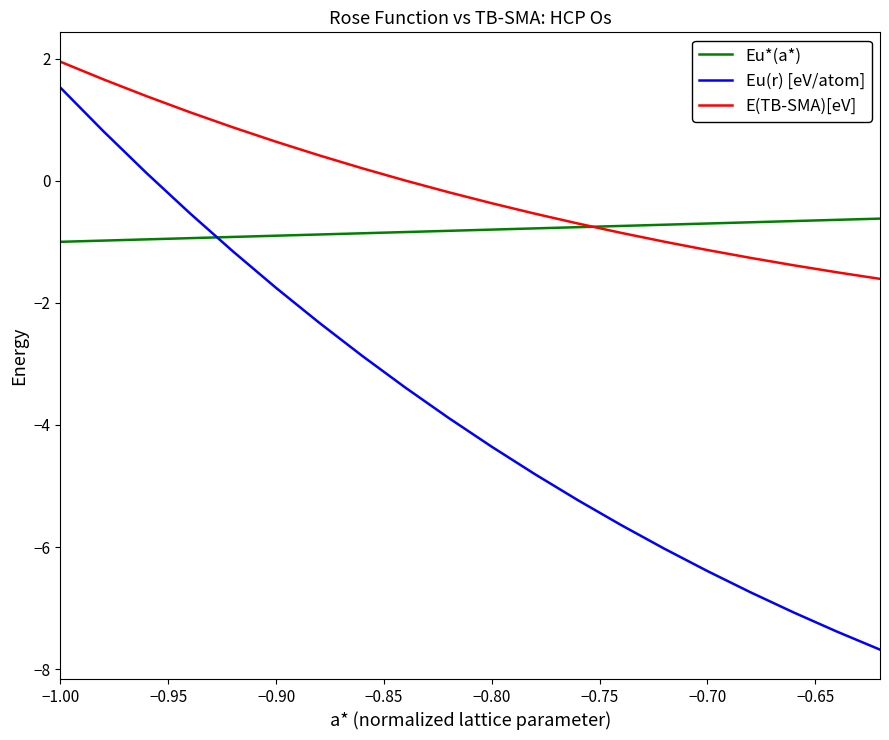

List the series in order of their peak value, highest first.

E(TB-SMA)[eV], Eu(r) [eV/atom], Eu*(a*)